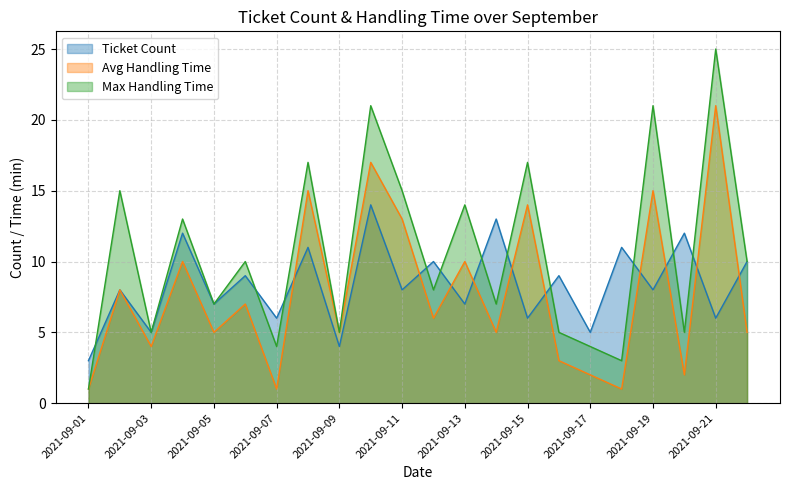

How many data points in Ticket Count are above 8?

10